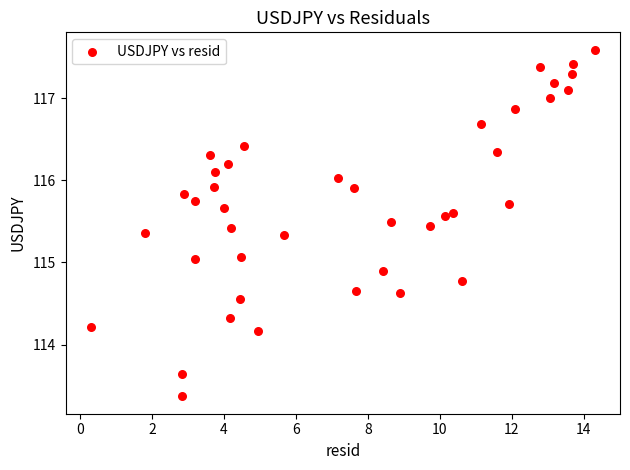

What is the range of Y values (max minus min)?

4.2